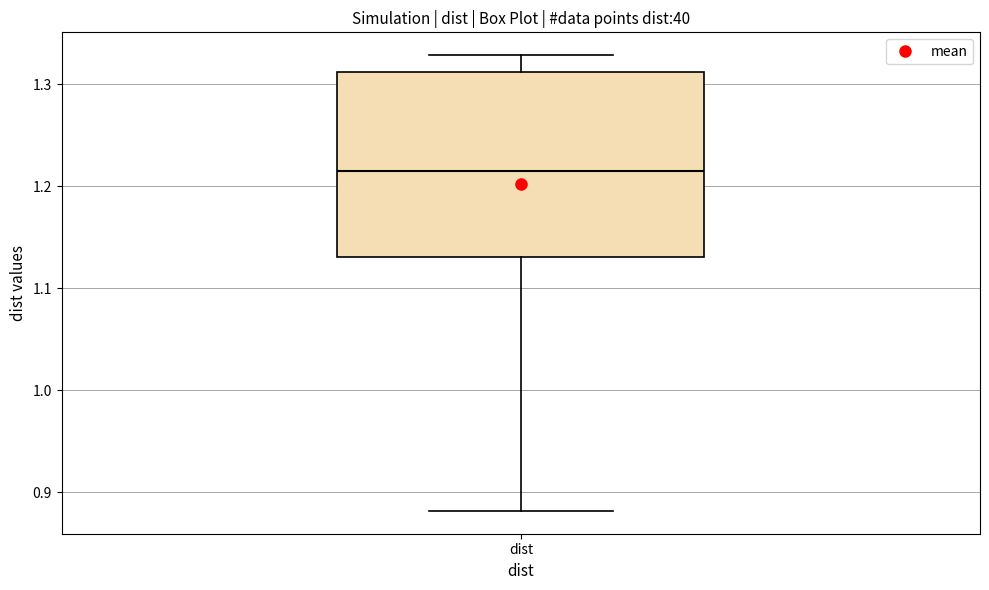

Read this box plot against the y-axis: the position of the median line, the range covered by the box, and the ends of both whiskers. The values are not printed on the chart, so give them approximately, as read against the axis.

median 1.21, box 1.13 to 1.31, whiskers 0.88 to 1.33